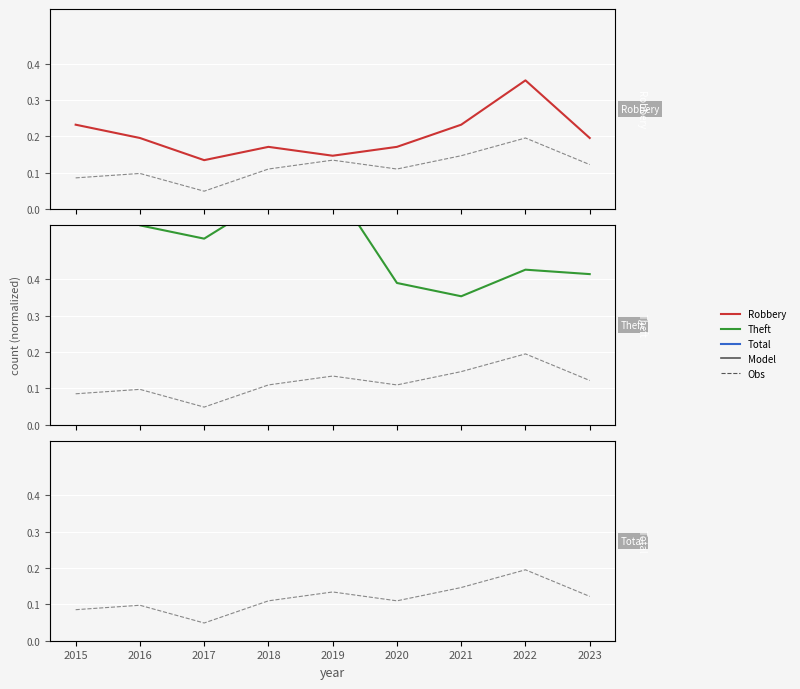

In Robbery, how many points are higher than both neighbors (excluding endpoints)?

2